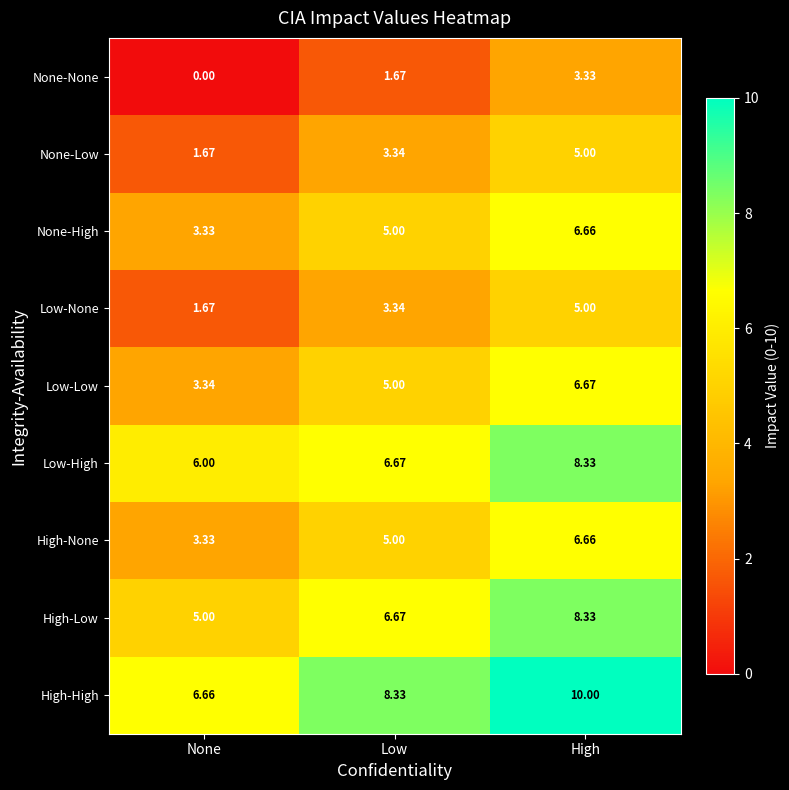

How many values in the None-Low series are below 3?

1